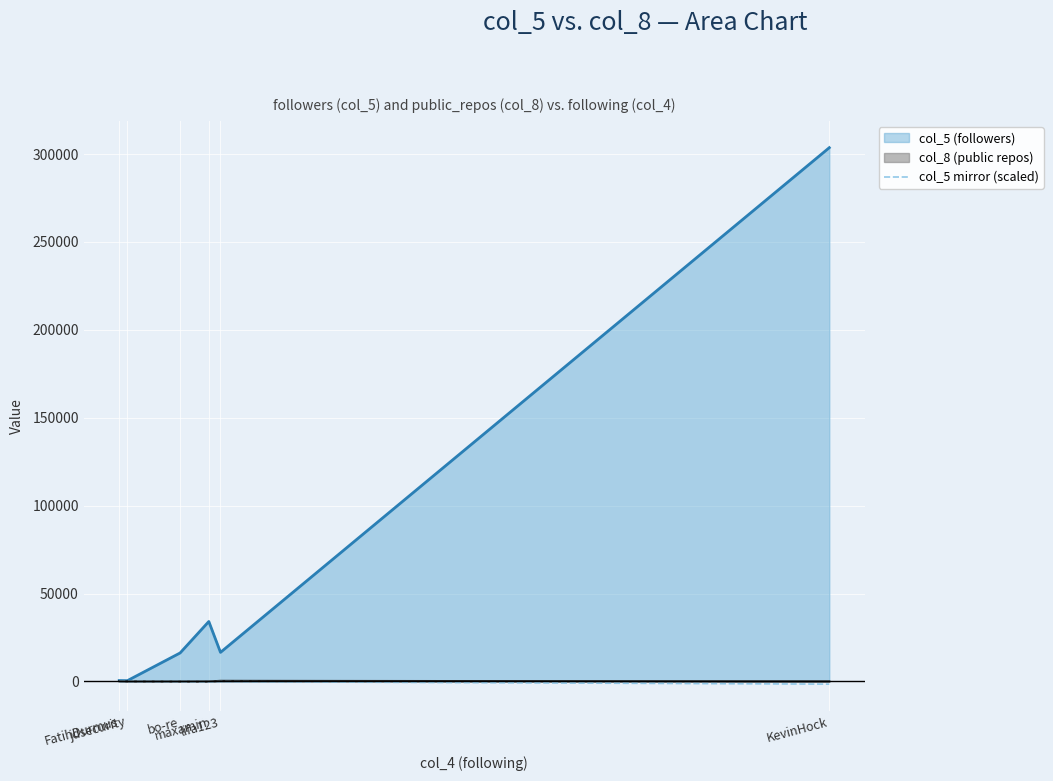

The value at FatihDurmus is -0.5. True or false?

False